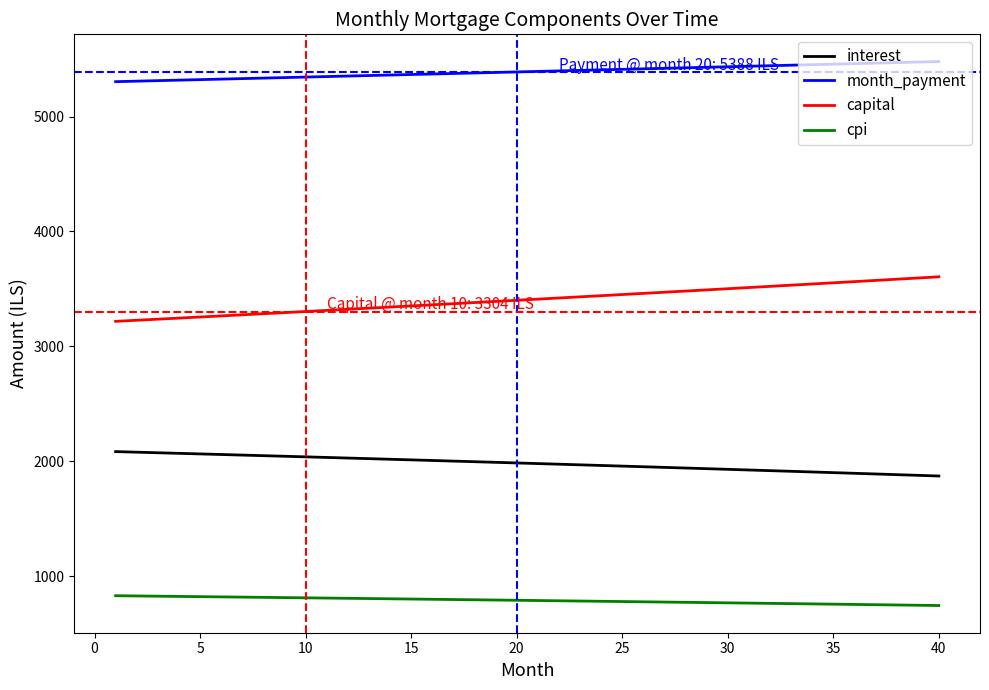

Count the number of categories in the chart.

40